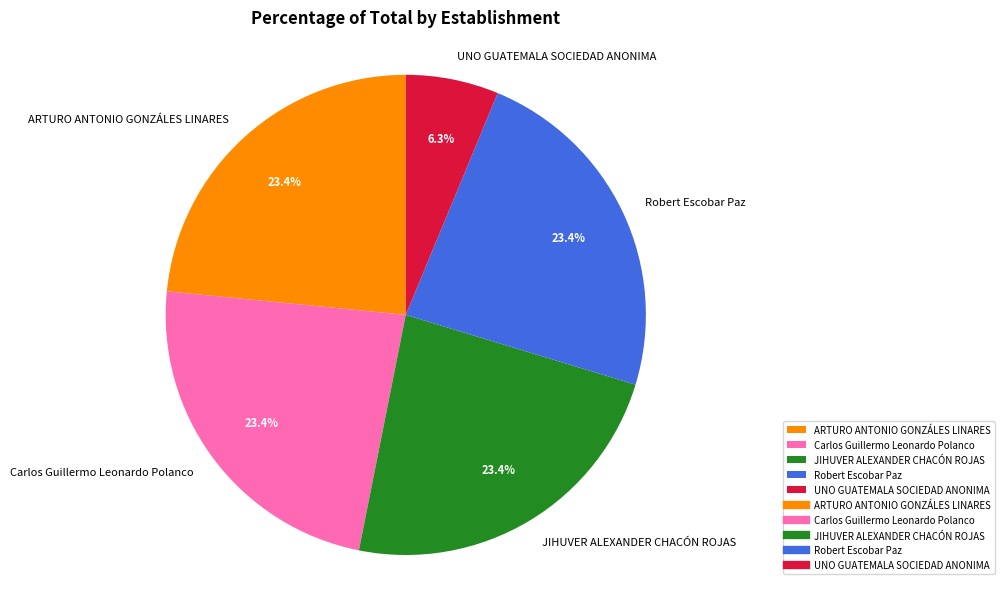

How many slices are in this pie chart?

5